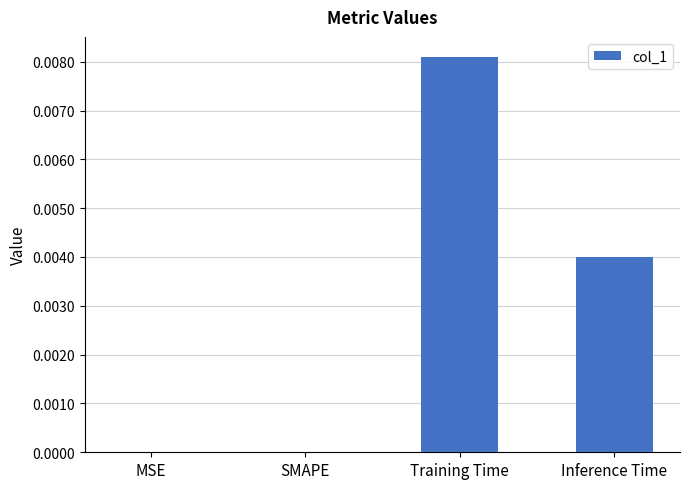

How many categories are shown in the chart?

4